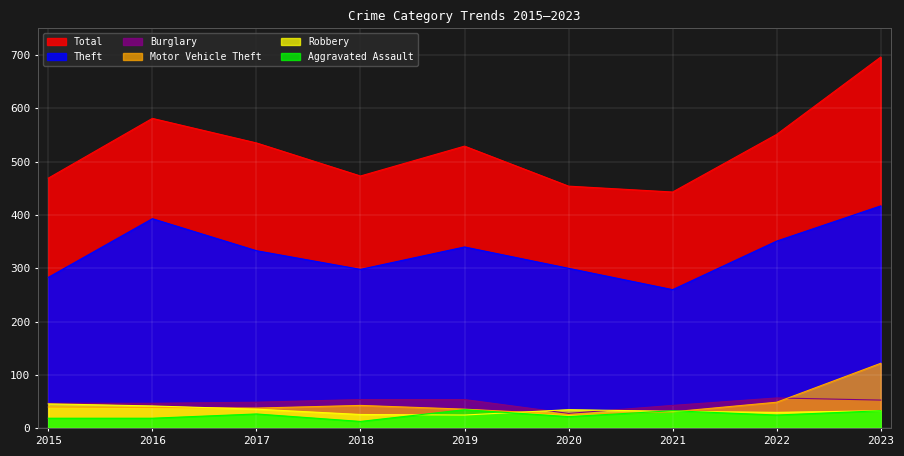

At how many categories does at least one series exceed 547?

3